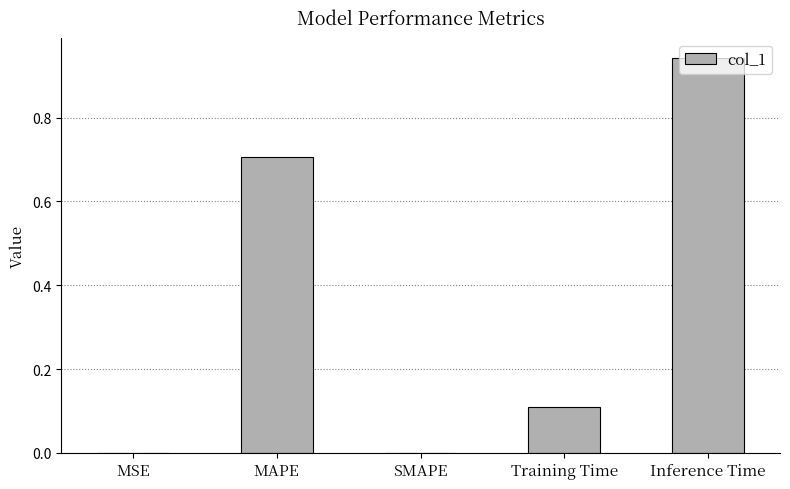

What is the sum of all values?

1.8